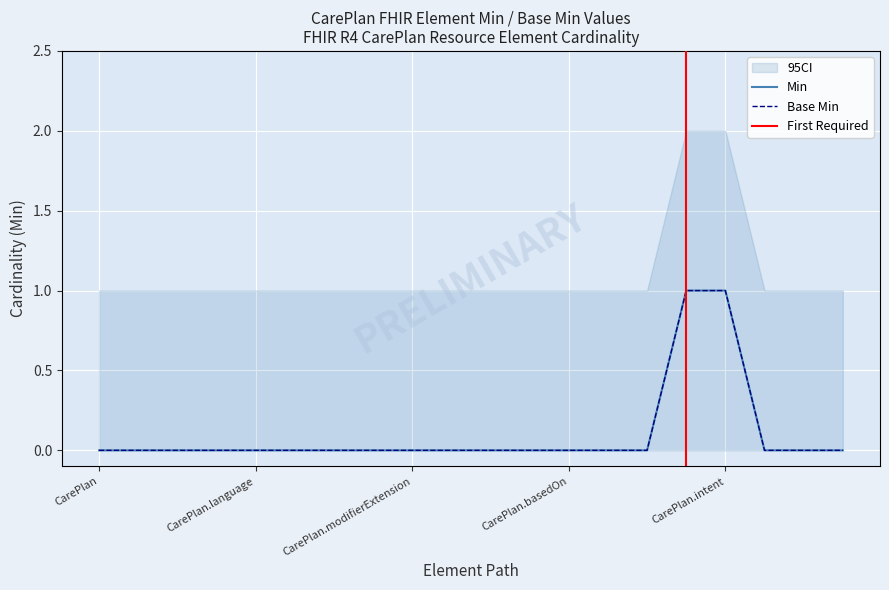

Which series has the largest range (max minus min)?

Min